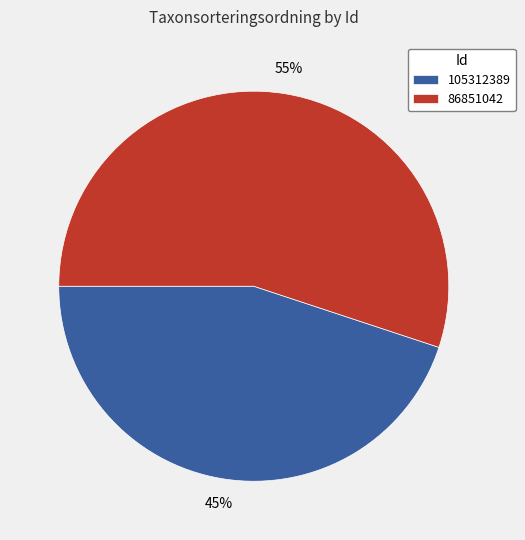

Combined, do 86851042 and 105312389 account for over 50%?

Yes